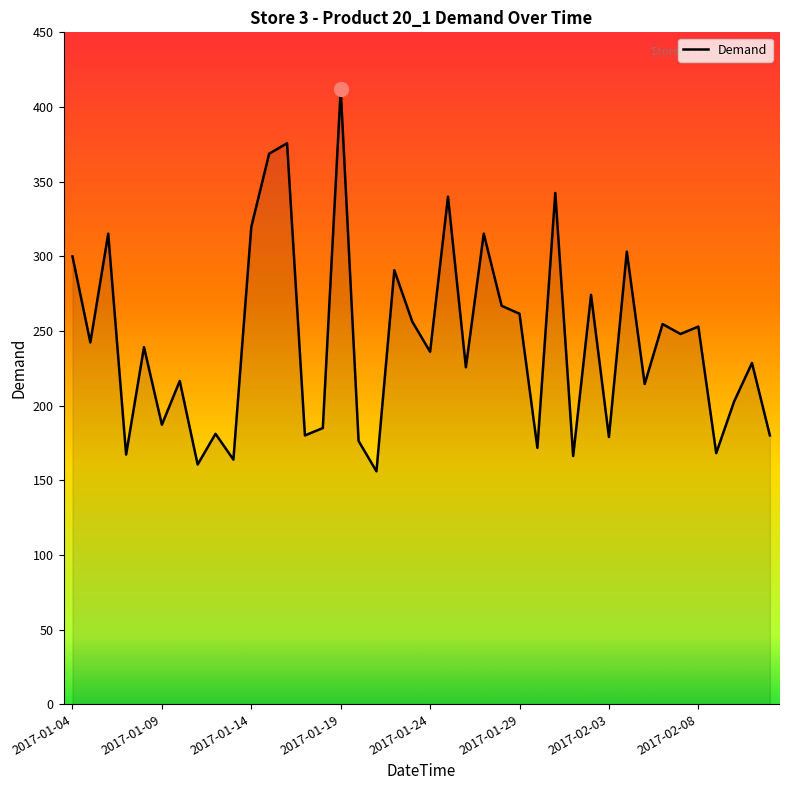

What is the difference between the maximum and minimum values?

255.9